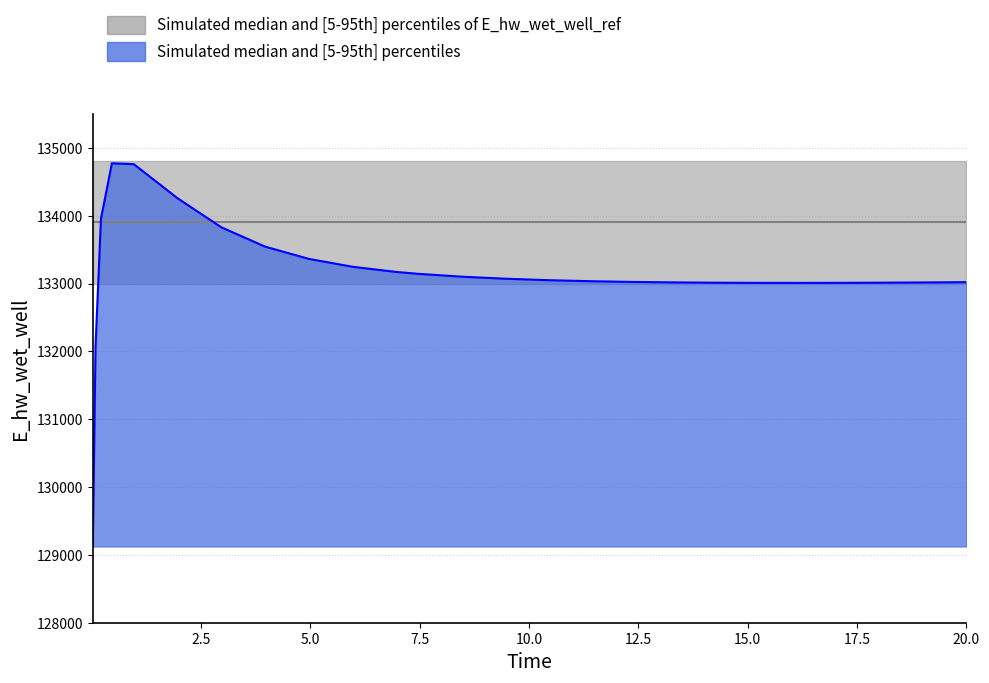

What is the label of the 6th point from the right?

16.46875